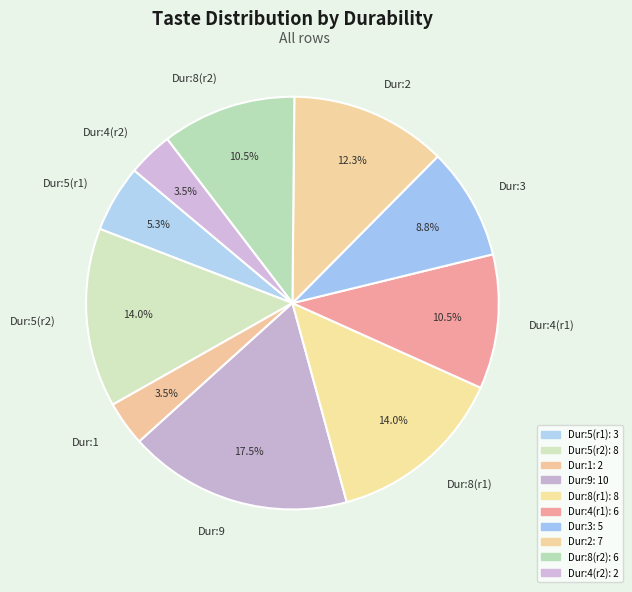

Which slice is the largest?

Dur:9